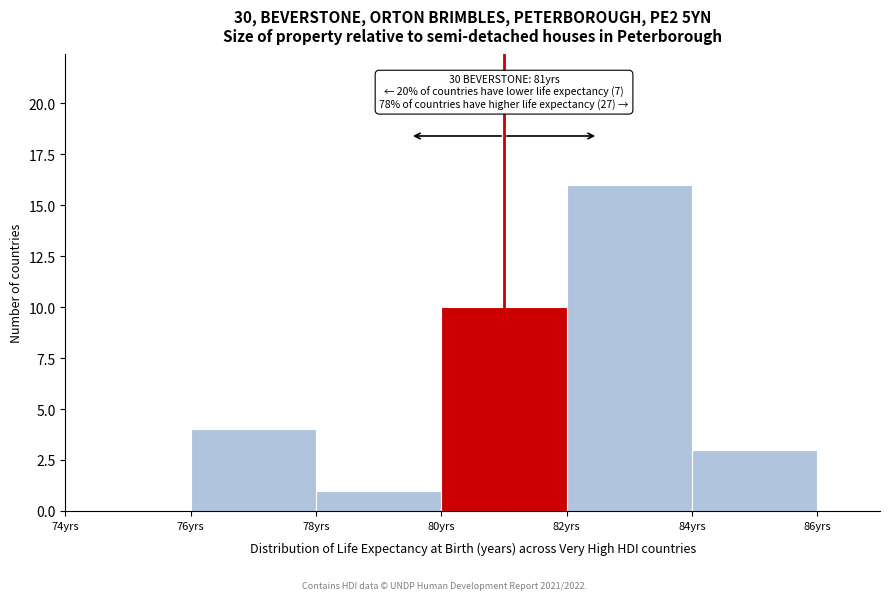

Over which range of the x-axis is the bar tallest?

82 to 84